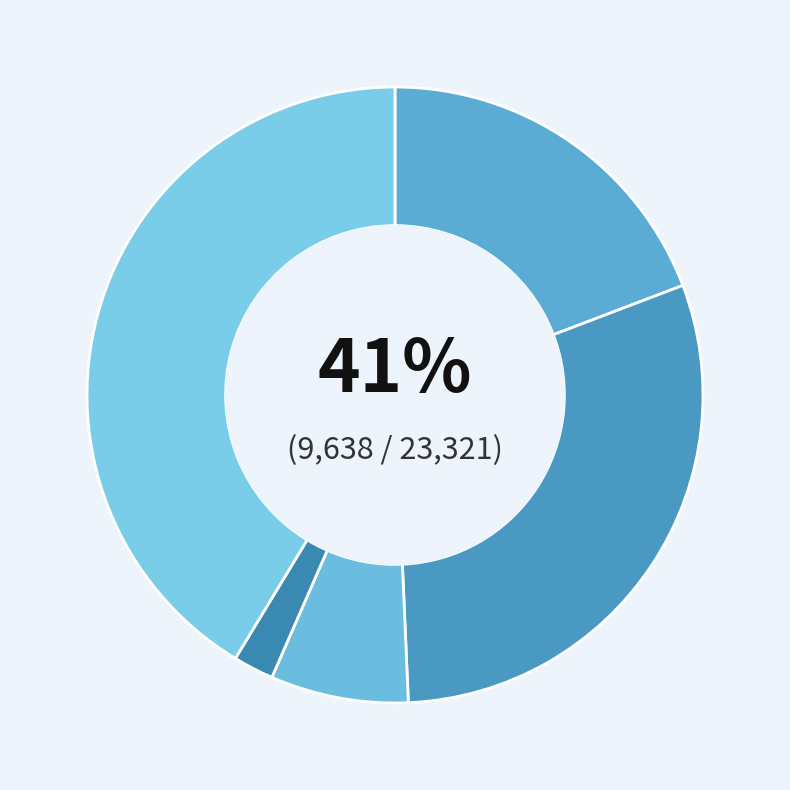

To the nearest percent, what portion does Aggravated Battery represent?

30%